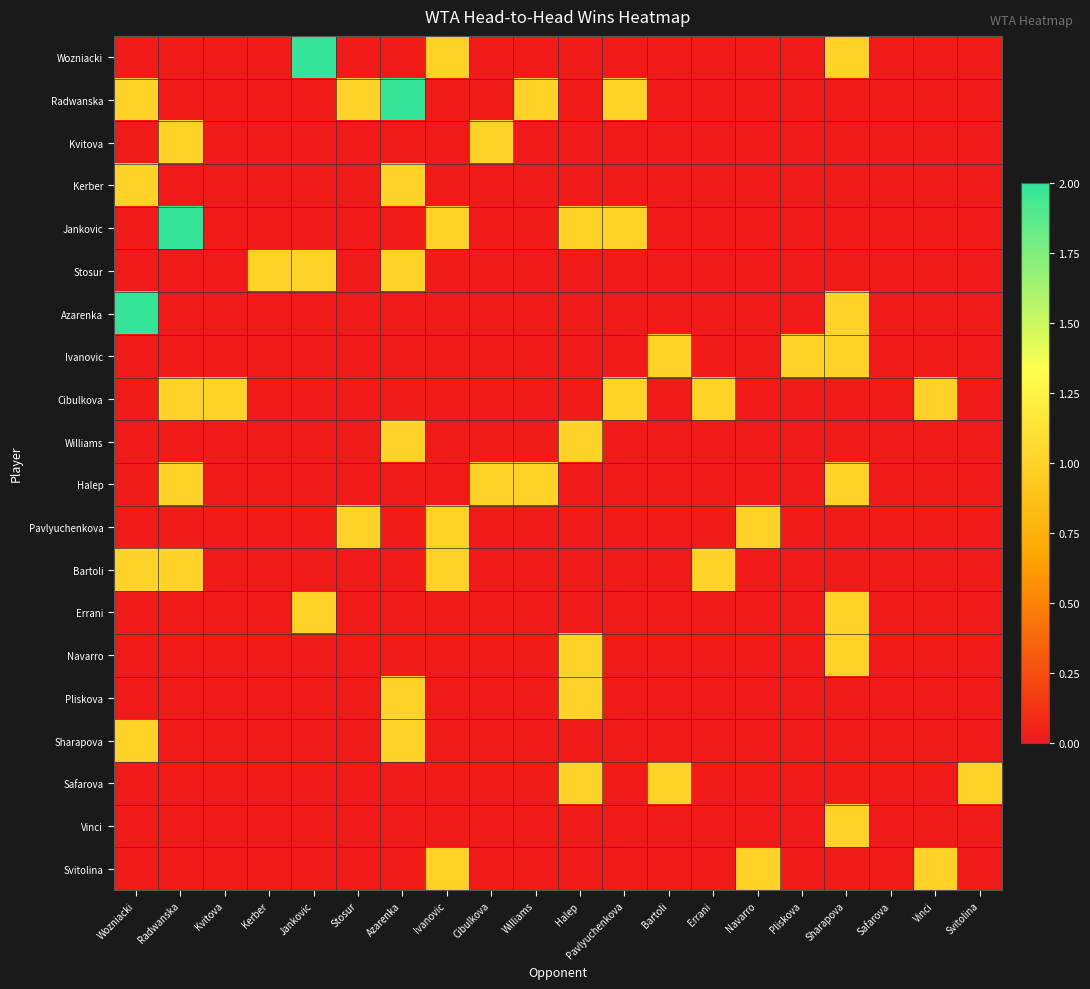

Between Radwanska and Navarro, which series saw the biggest shift?

Jankovic